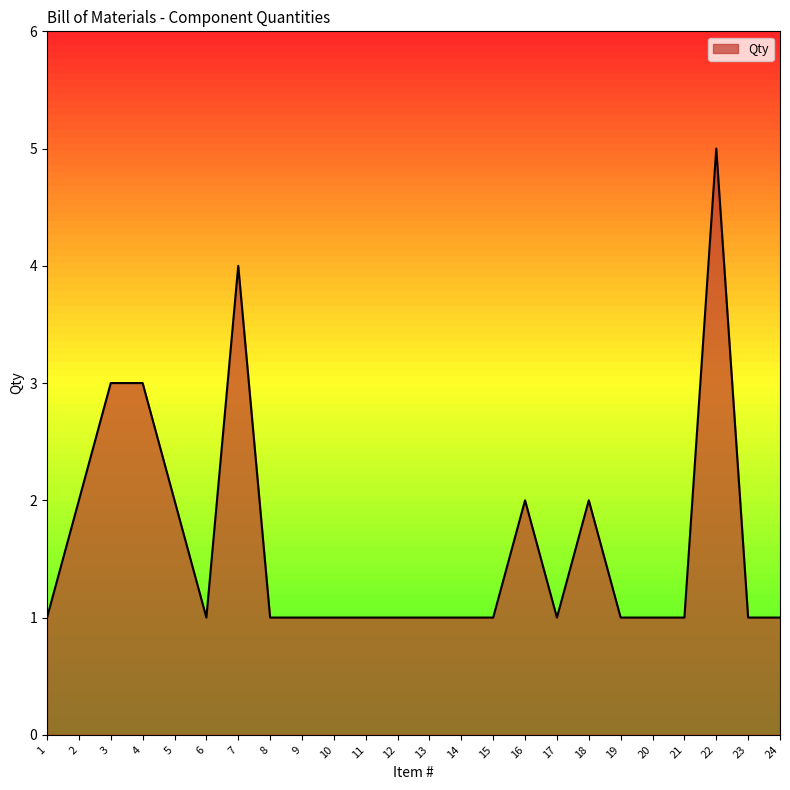

What is the average value?

2